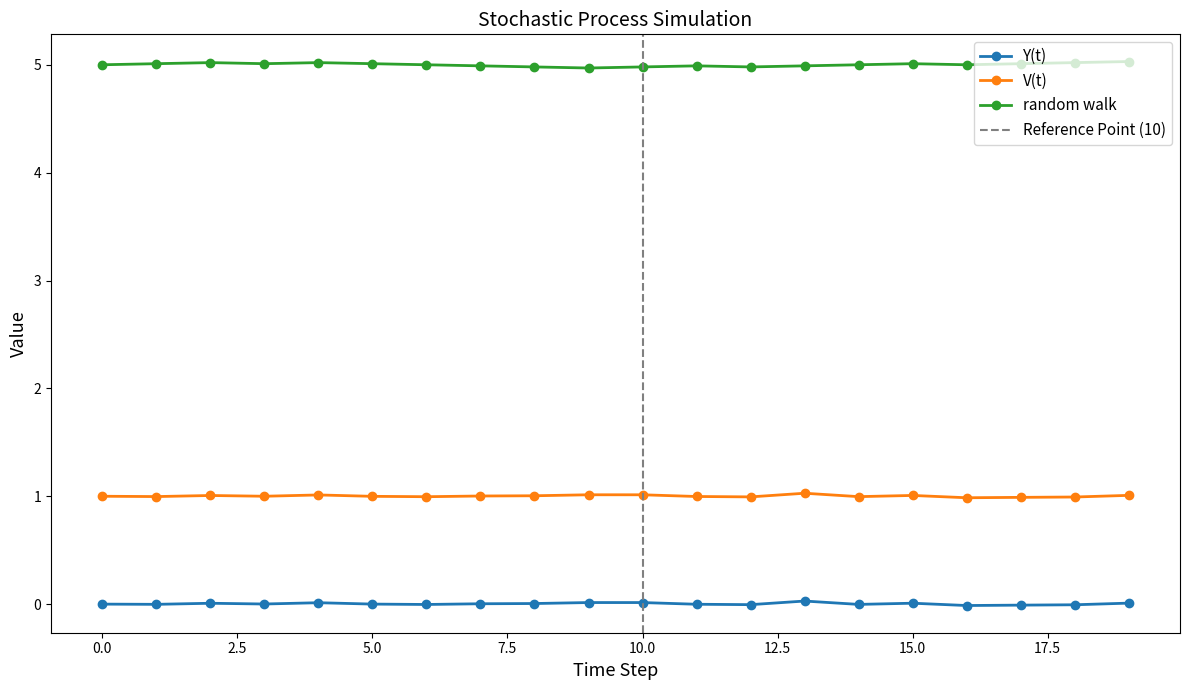

Where is the first local maximum for Y(t)?

2